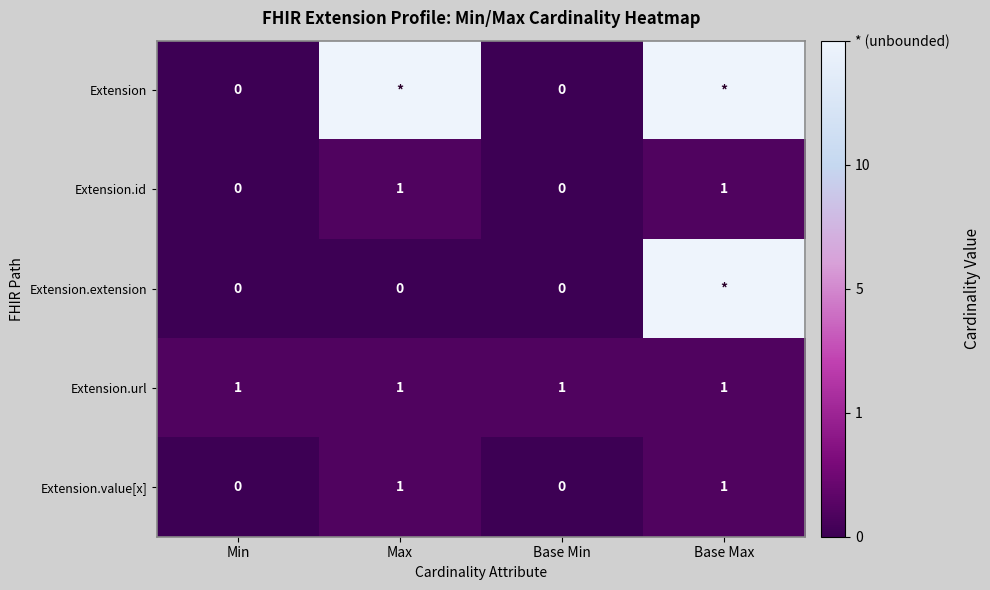

Is it true that Extension.url equals 2 at Base Min?

False